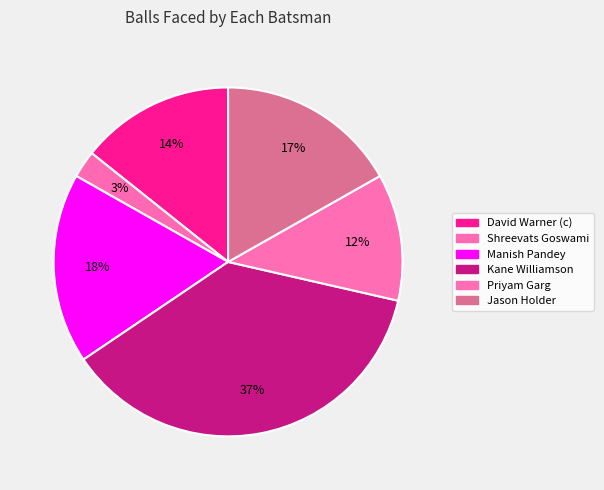

How many segments does this pie chart have?

6